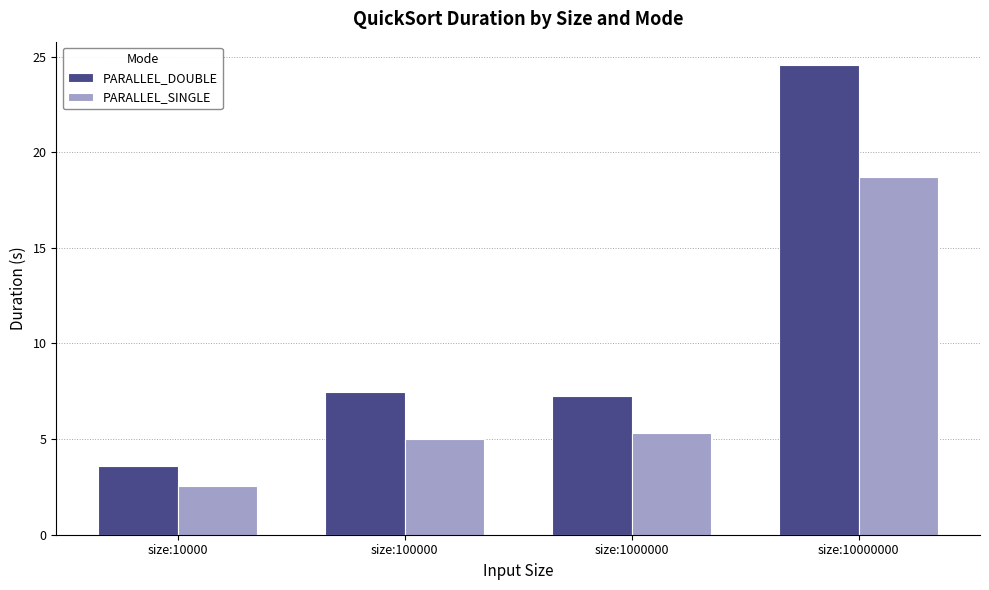

What is the average value of the PARALLEL_DOUBLE series?

10.7